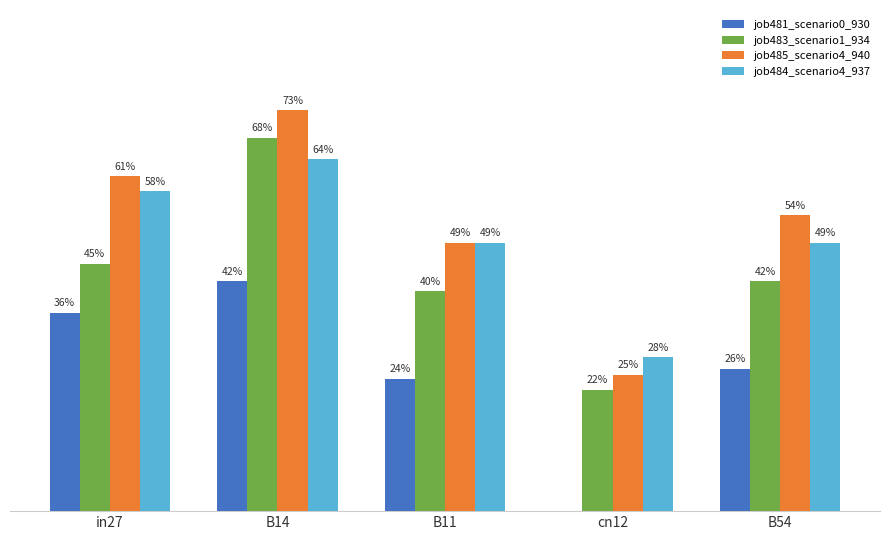

Are the bars grouped side by side (vs. stacked)?

Yes